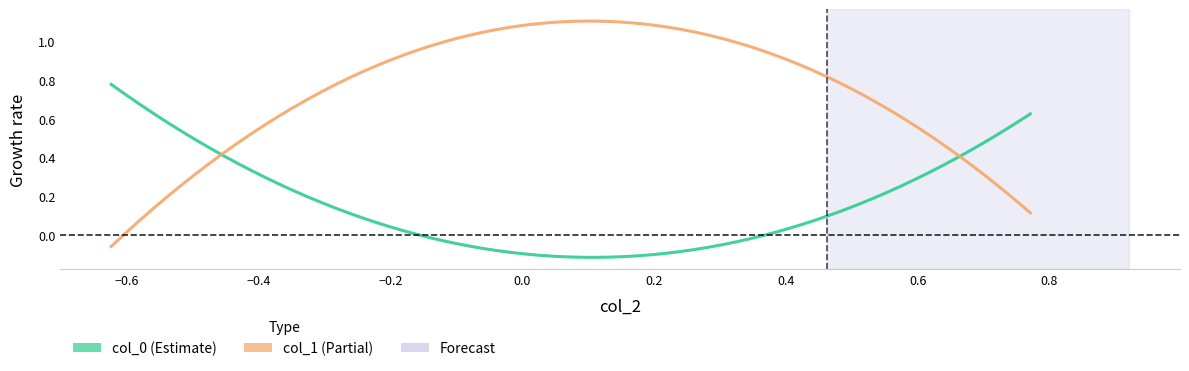

Between 0 and 1, which series saw the biggest shift?

col_1